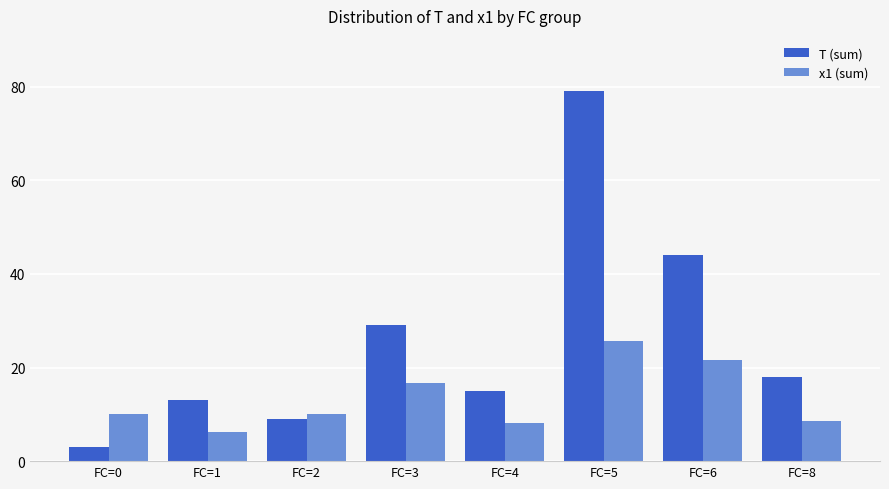

What is the difference between the maximum and minimum values in the T (sum) series?

76.0